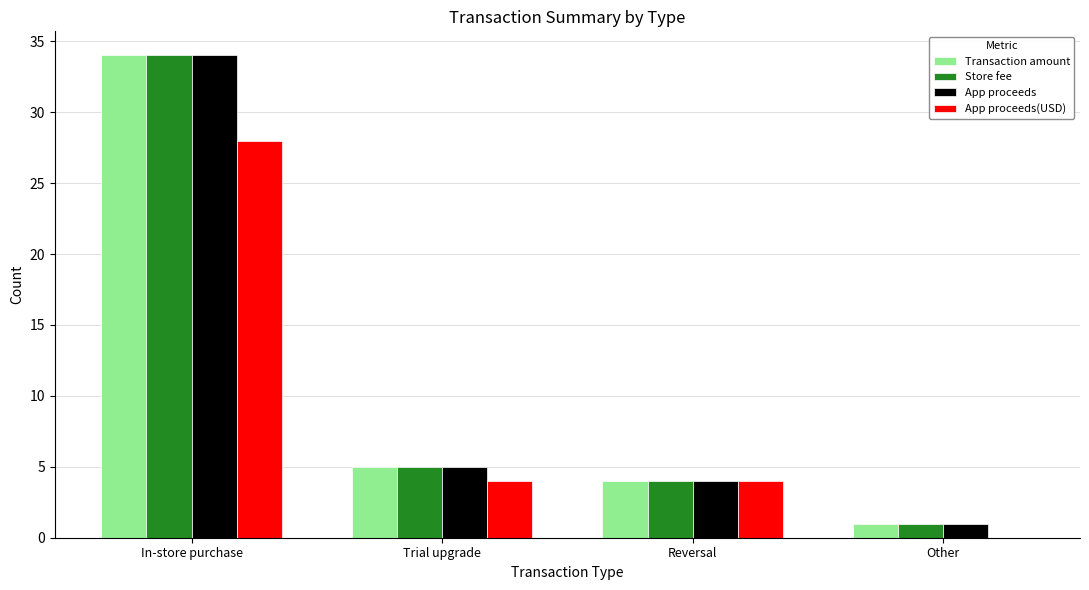

At which category is the sum across all series the highest?

In-store purchase